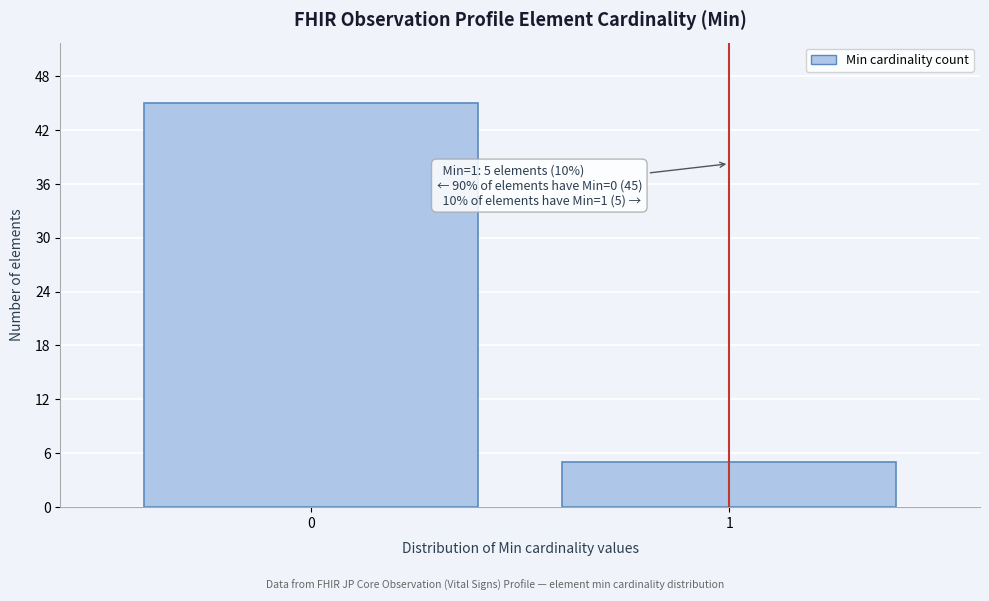

Reading right to left, list all the values displayed in this chart.

5	45